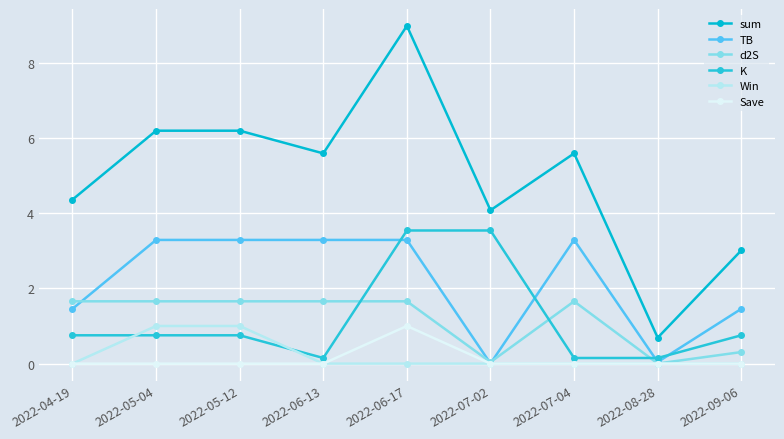

What is the highest value of the sum series?

9.0